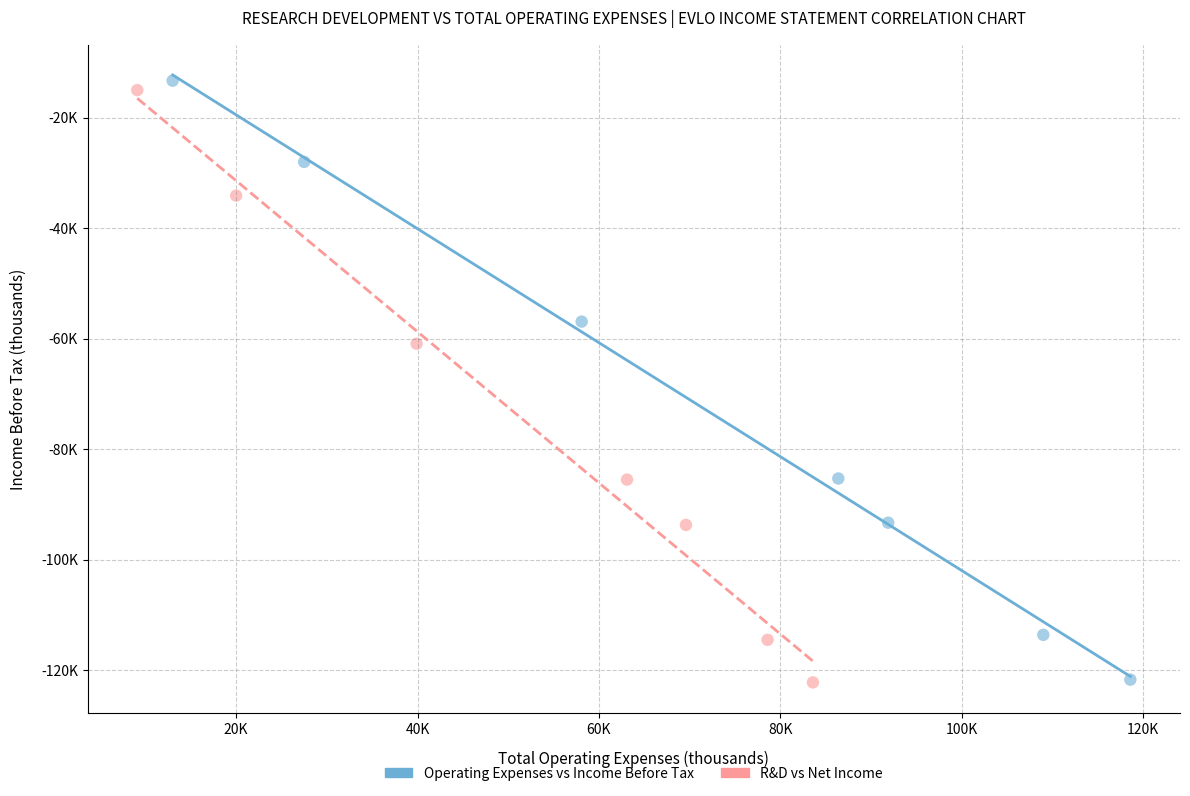

What are all the series names shown in the legend?

Operating Expenses vs Income Before Tax, R&D vs Net Income